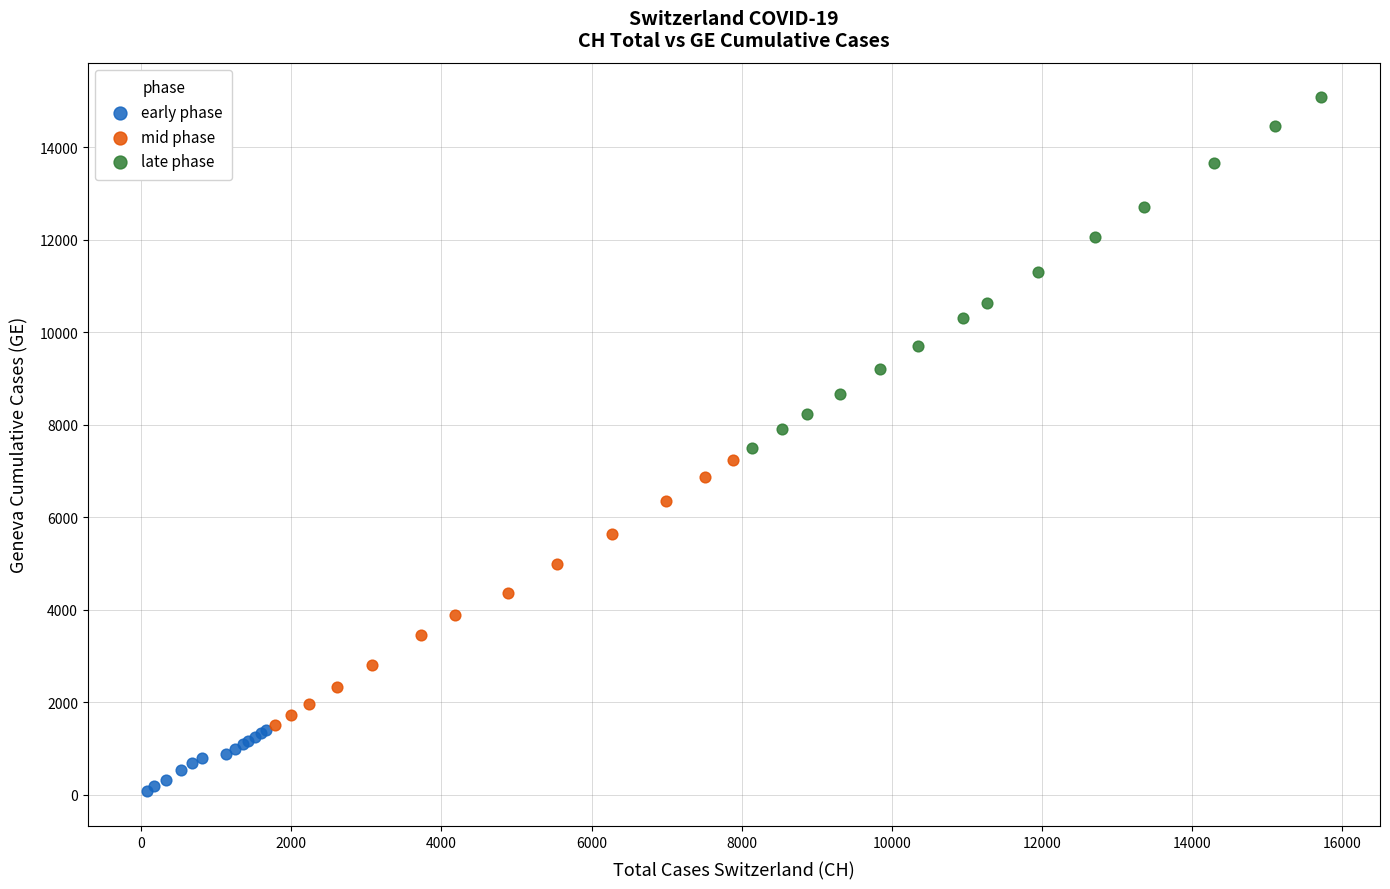

Which series reaches the minimum Y coordinate?

early phase